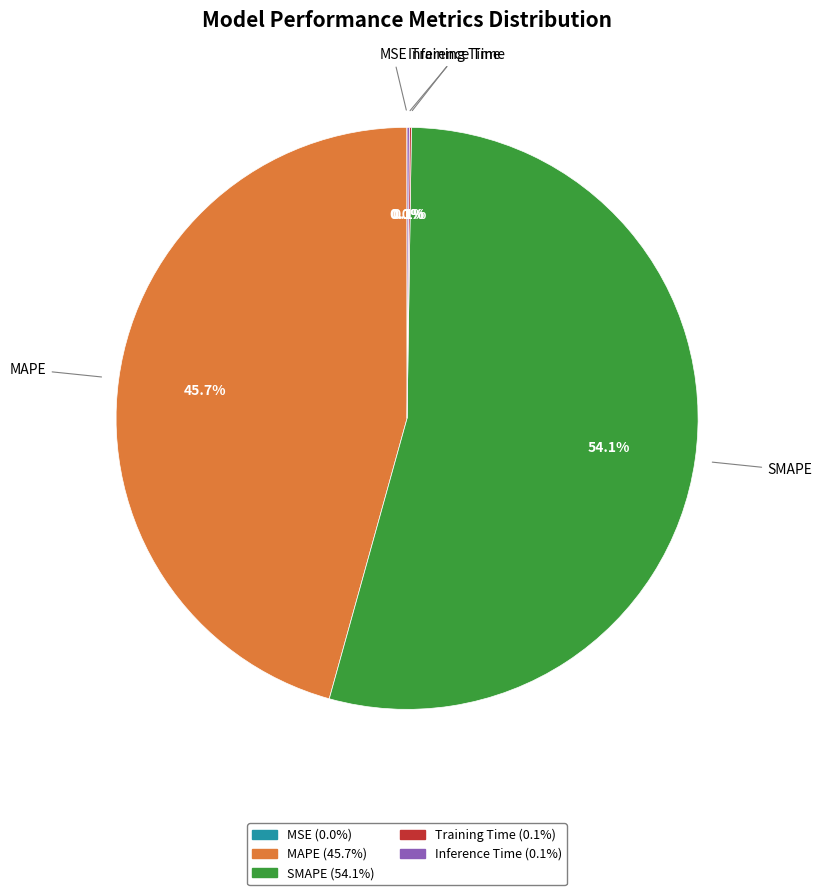

To the nearest percent, what portion does MAPE represent?

46%